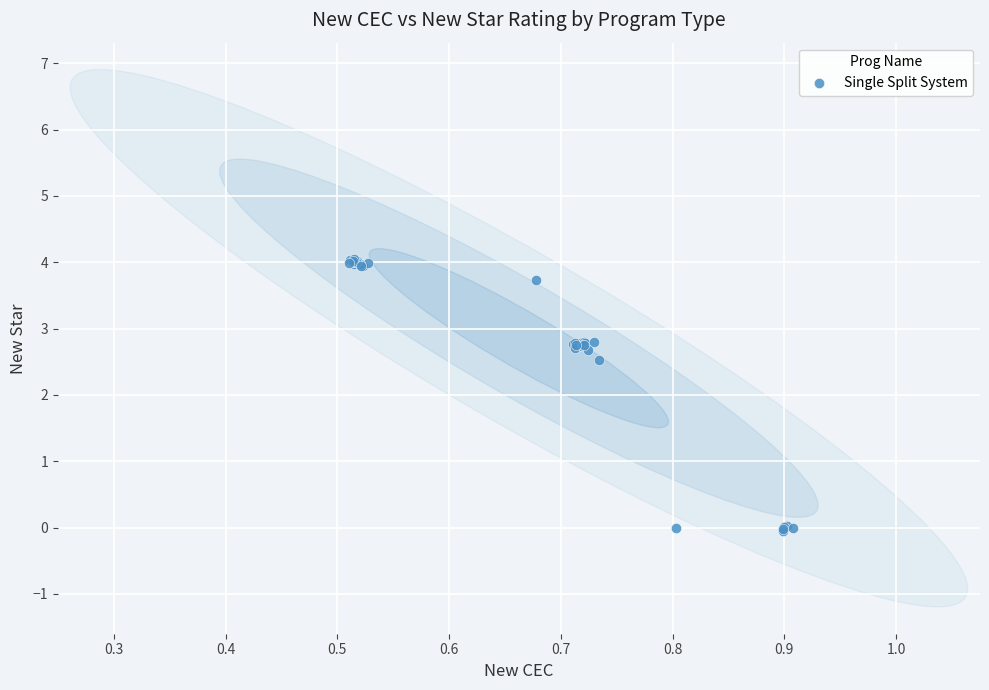

What Y value in the scatter plot is closest to 2?

2.5